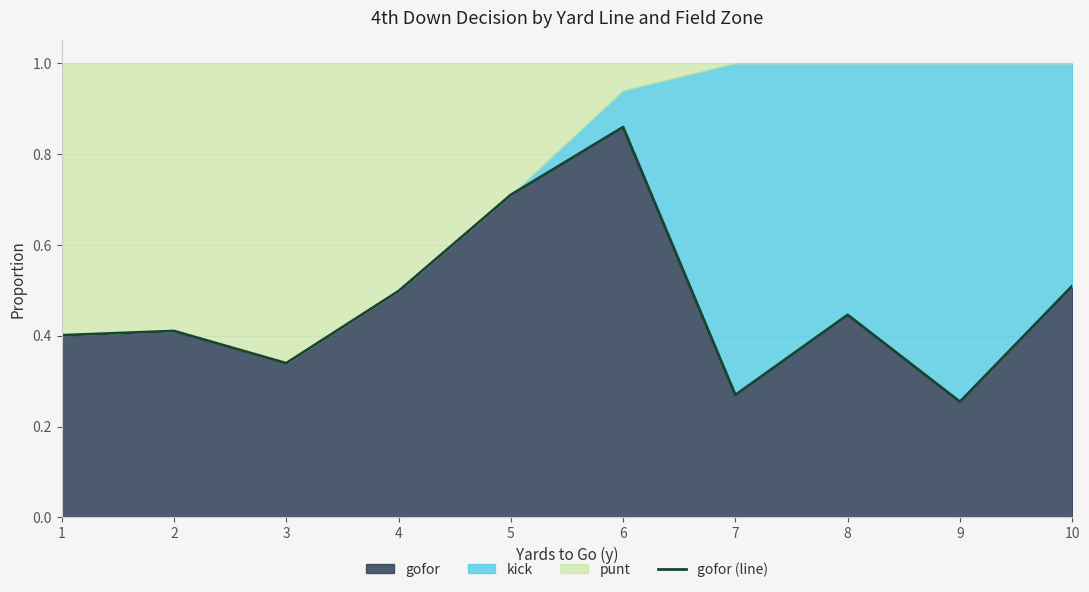

How many lines are shown in the chart?

1